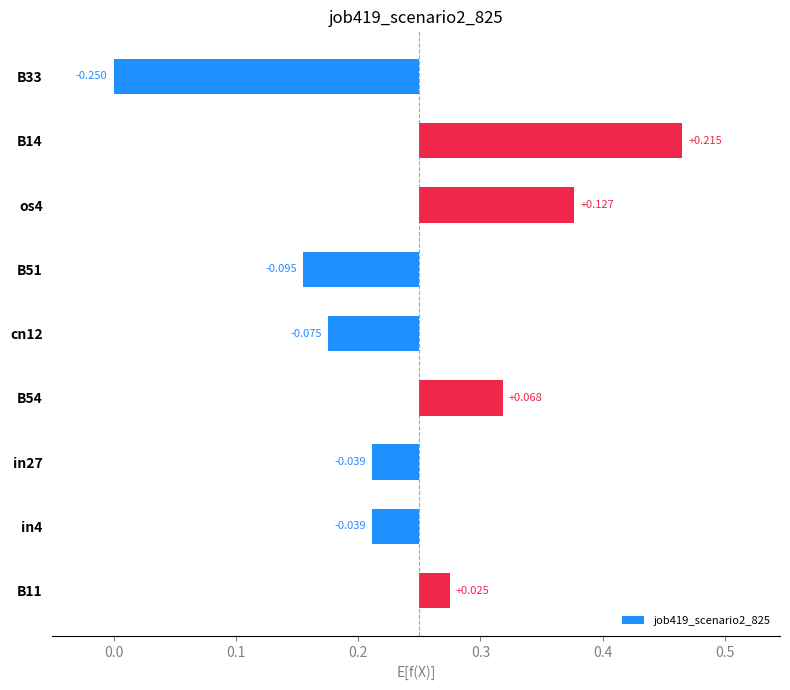

Count the number of data series in this chart.

1